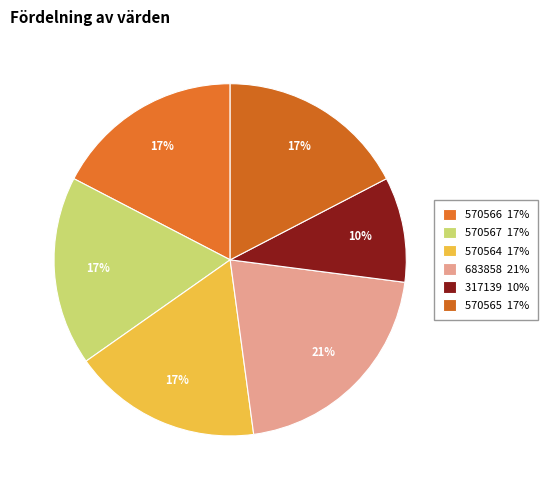

Count the number of slices in the pie.

6